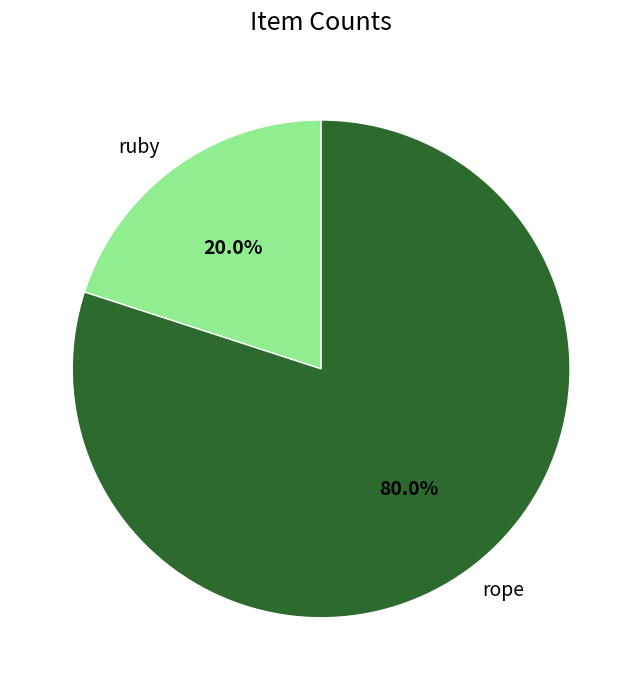

How many slices are in this pie chart?

2